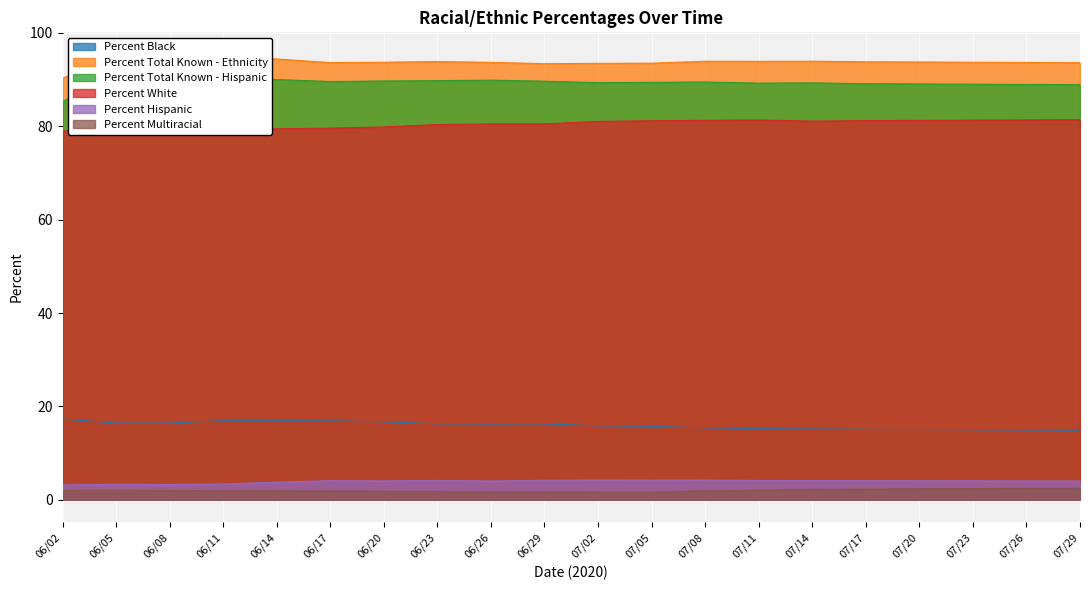

True or false: Percent Hispanic has a value of 3.2 at 06/02.

True